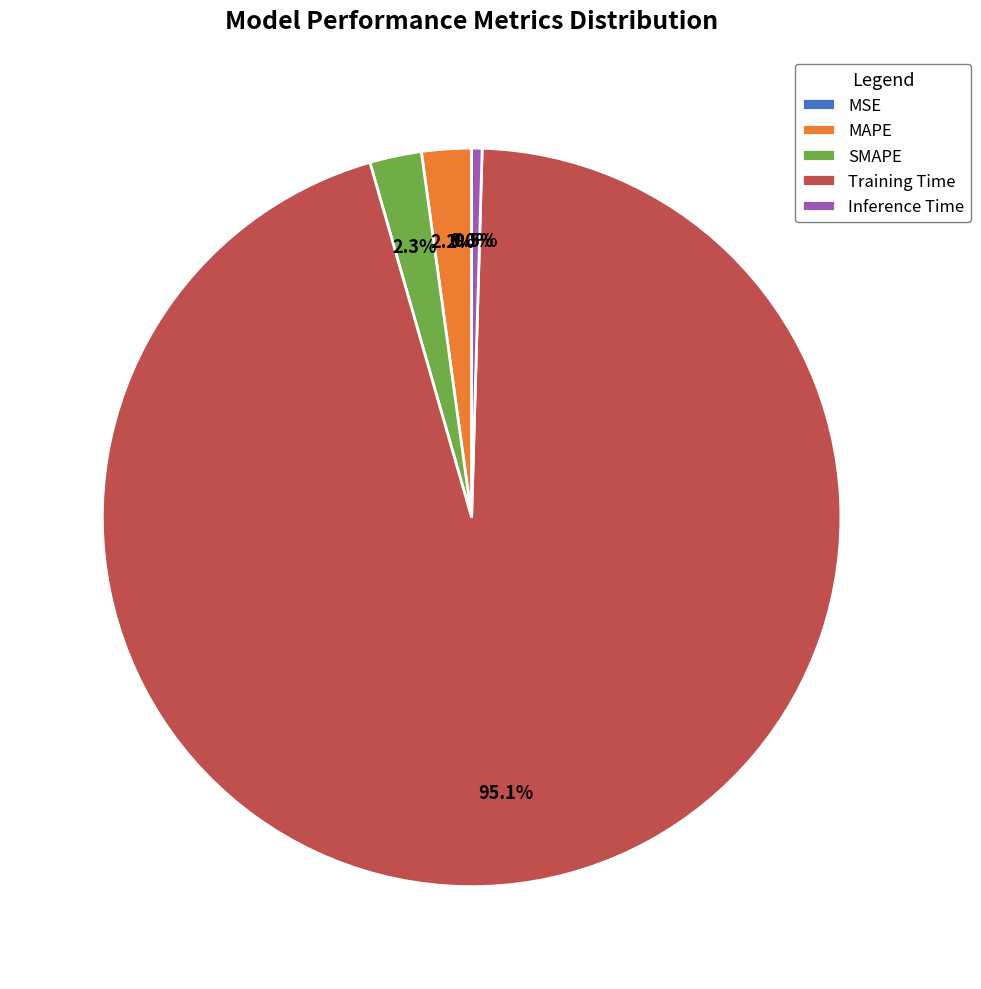

Is it true that MSE is 0% of the pie?

True